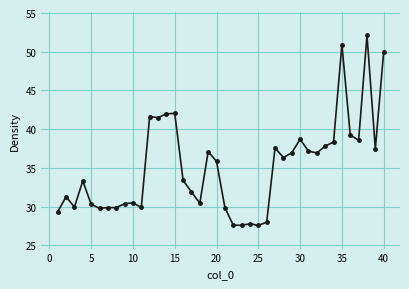

What is the difference between the maximum and minimum values?

24.5